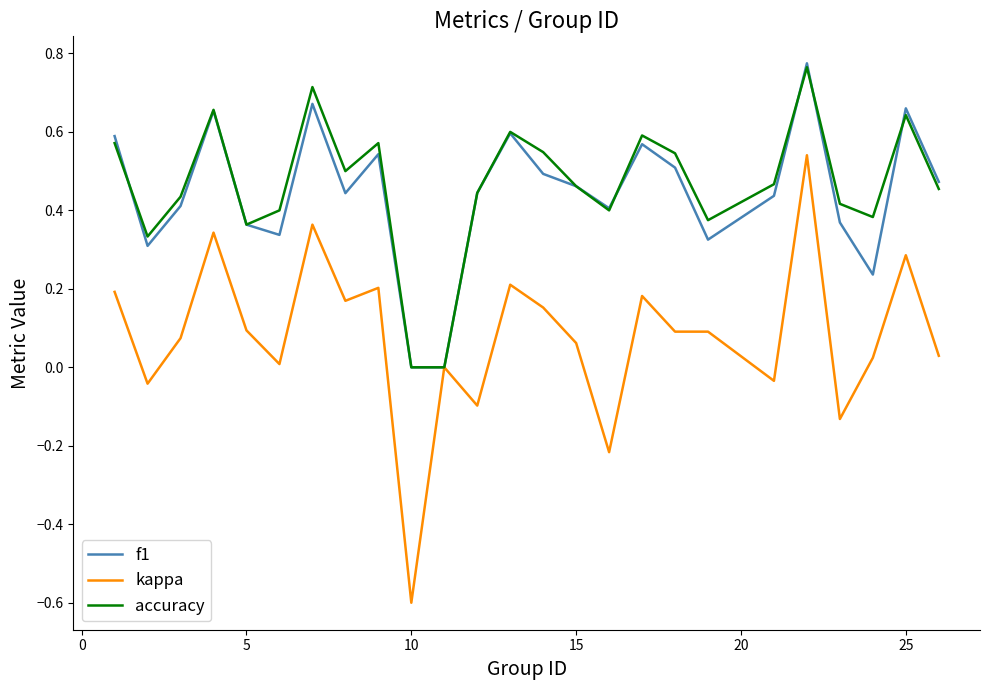

What is the smallest value displayed?

-0.6